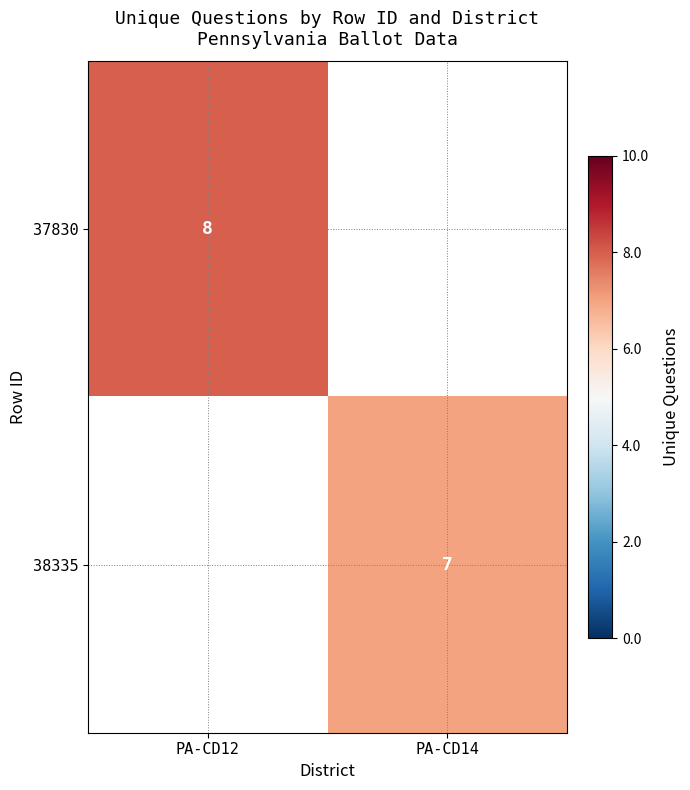

True or false: 37830 has a value of 8 at PA-CD12.

True